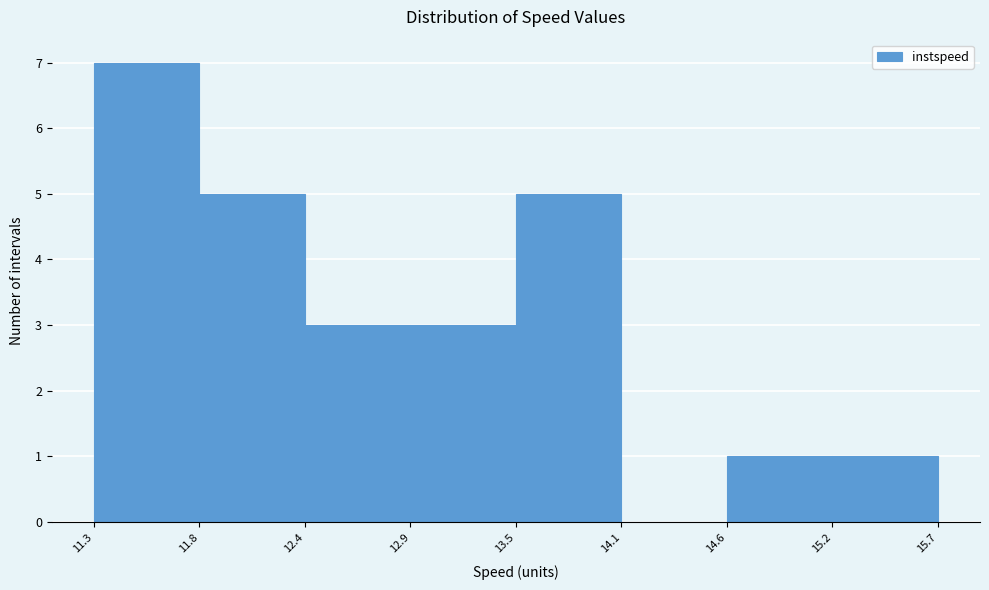

Which range on the x-axis has the tallest bar?

11.3 to 11.8